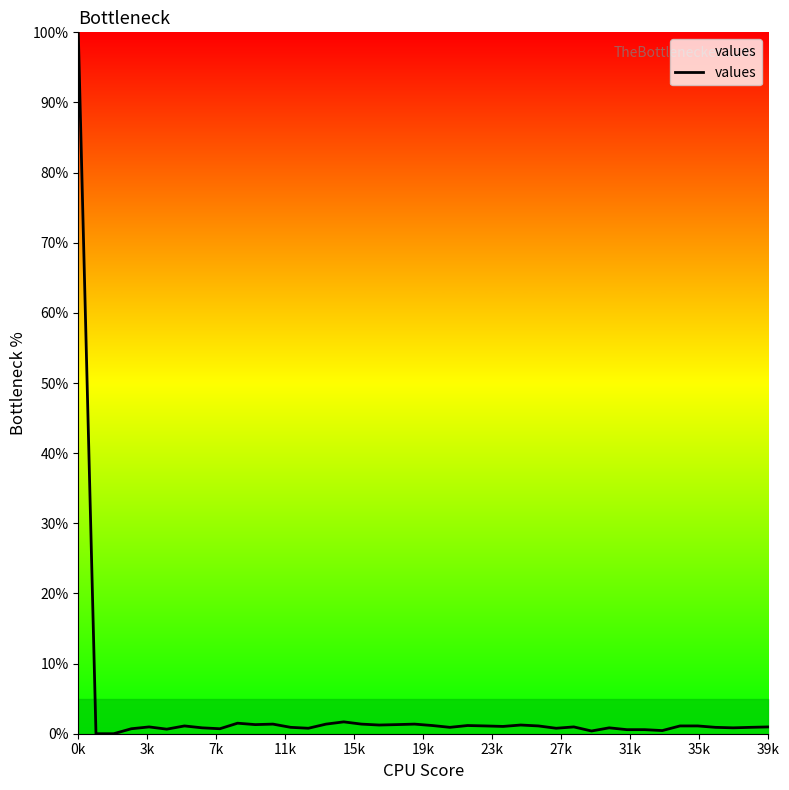

Reading left to right, list all the values displayed in this chart.

100.0	0.0	0.0	0.7	1.0	0.7	1.1	0.8	0.7	1.5	1.3	1.4	0.9	0.8	1.4	1.7	1.4	1.2	1.3	1.4	1.2	0.9	1.2	1.1	1.0	1.2	1.1	0.8	1.0	0.4	0.8	0.6	0.6	0.4	1.1	1.1	0.9	0.8	0.9	1.0